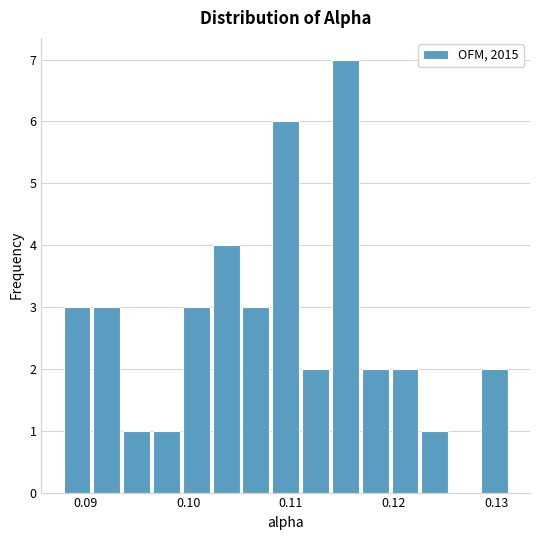

Read against the x-axis, roughly where is the centre of the tallest bar?

0.115